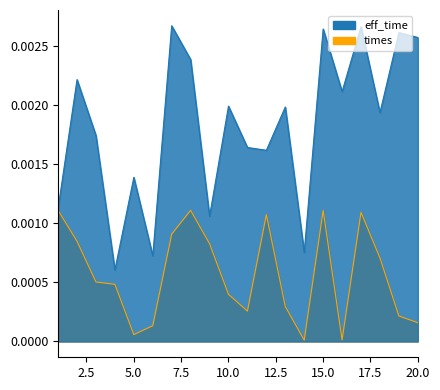

Which series has the widest spread of values?

eff_time